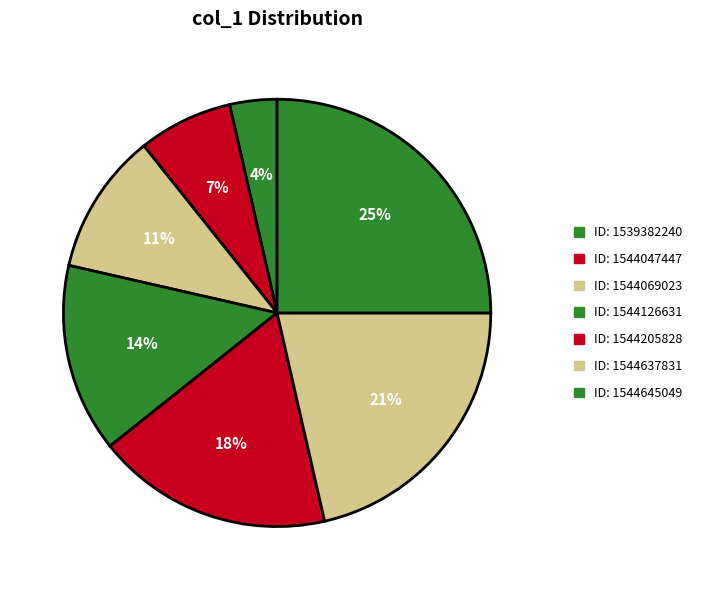

Which slice is the smallest?

1539382240